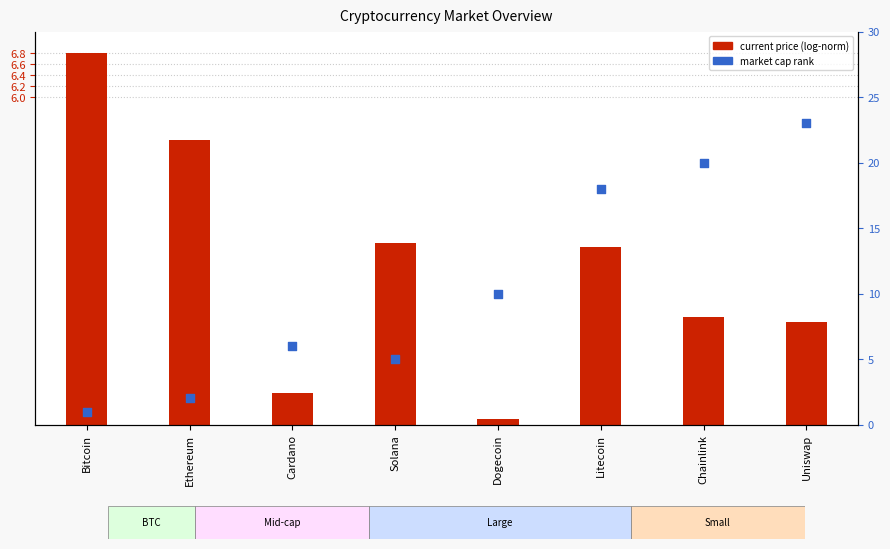

At which category is the sum across all series the highest?

Uniswap